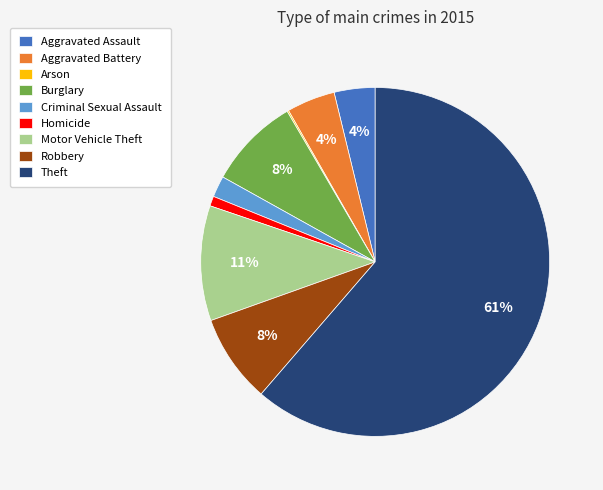

To the nearest percent, what portion does Aggravated Assault represent?

4%